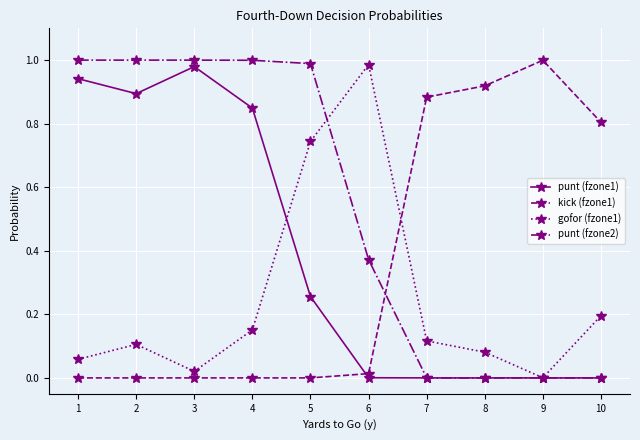

True or false: kick (fzone1) and gofor (fzone1) cross at least once.

True